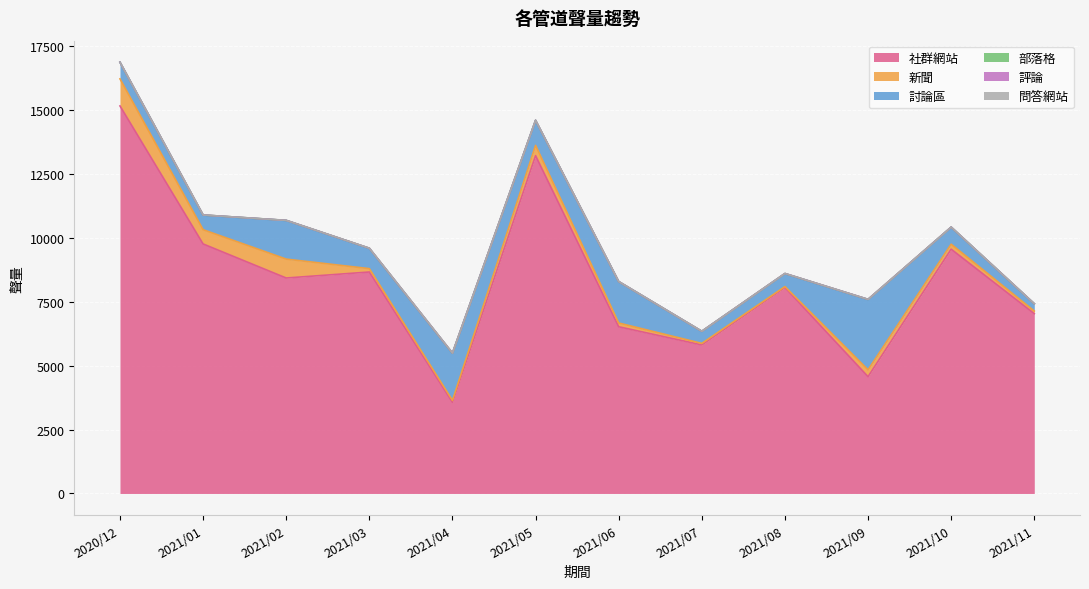

At 2021/02, list the series in order from largest to smallest.

社群網站, 討論區, 新聞, 部落格, 評論, 問答網站